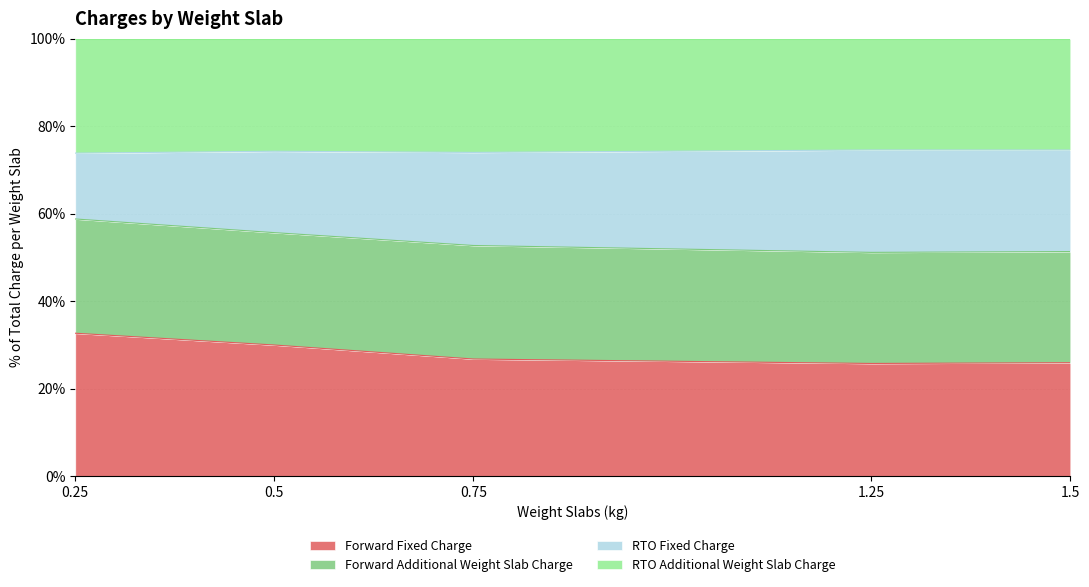

What is the label of the 2nd point from the right?

1.25